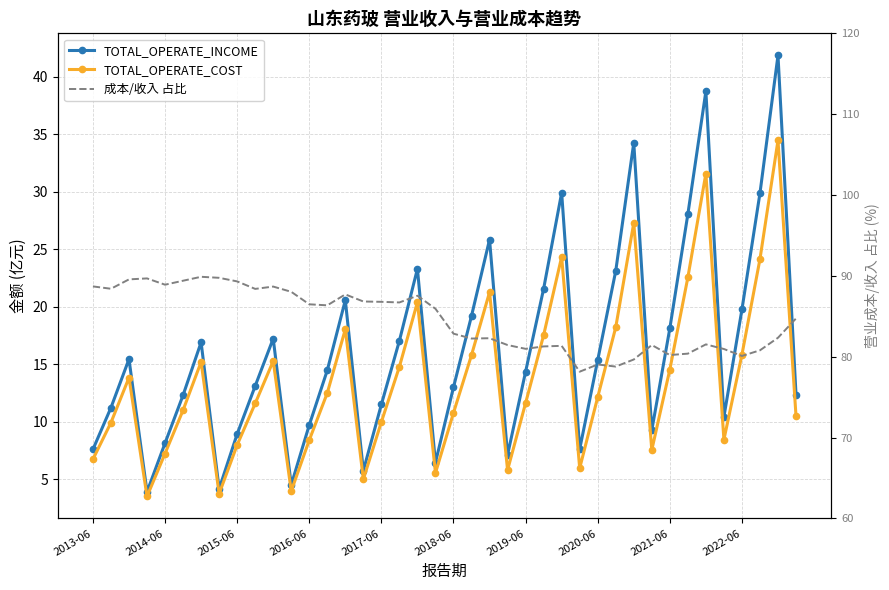

Between 13 and 20, which series saw the biggest shift?

成本/收入 占比